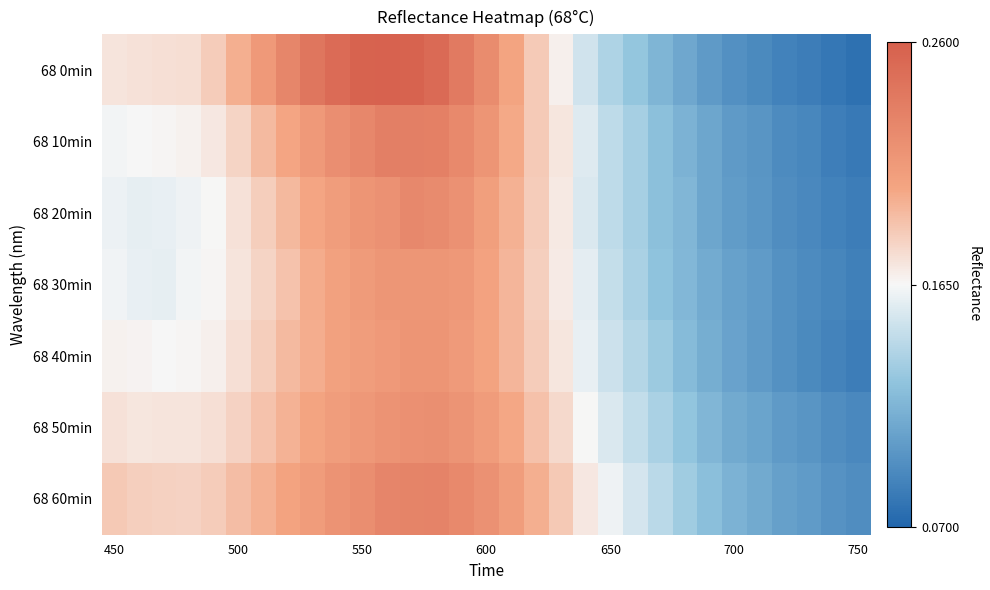

What is the smallest value displayed?

0.1